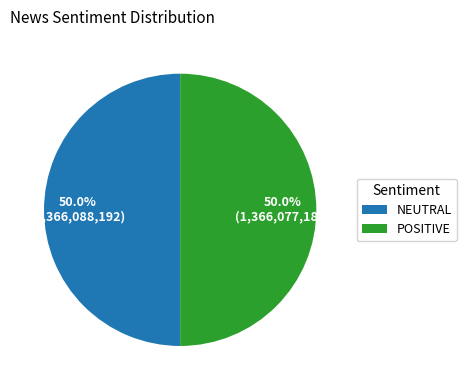

True or false: POSITIVE accounts for 50% of the total.

True